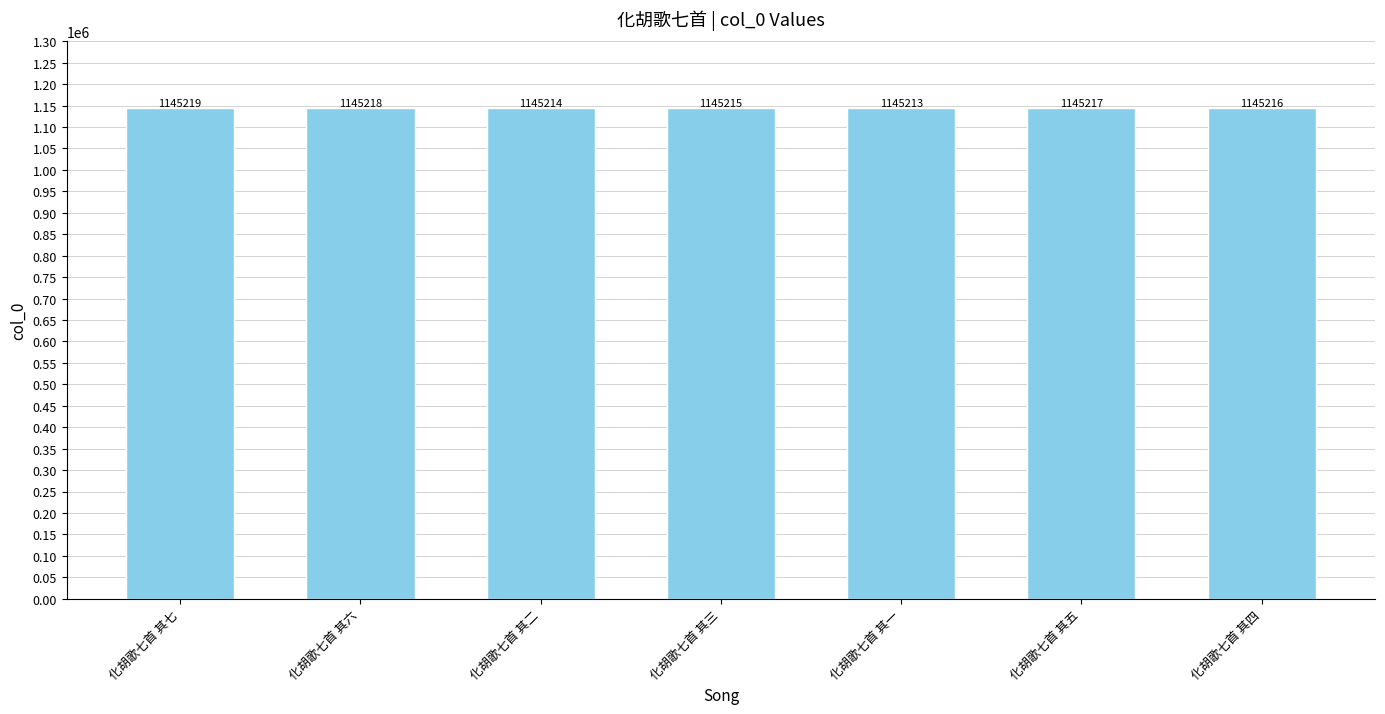

Which label corresponds to the largest value in the chart?

化胡歌七首 其七